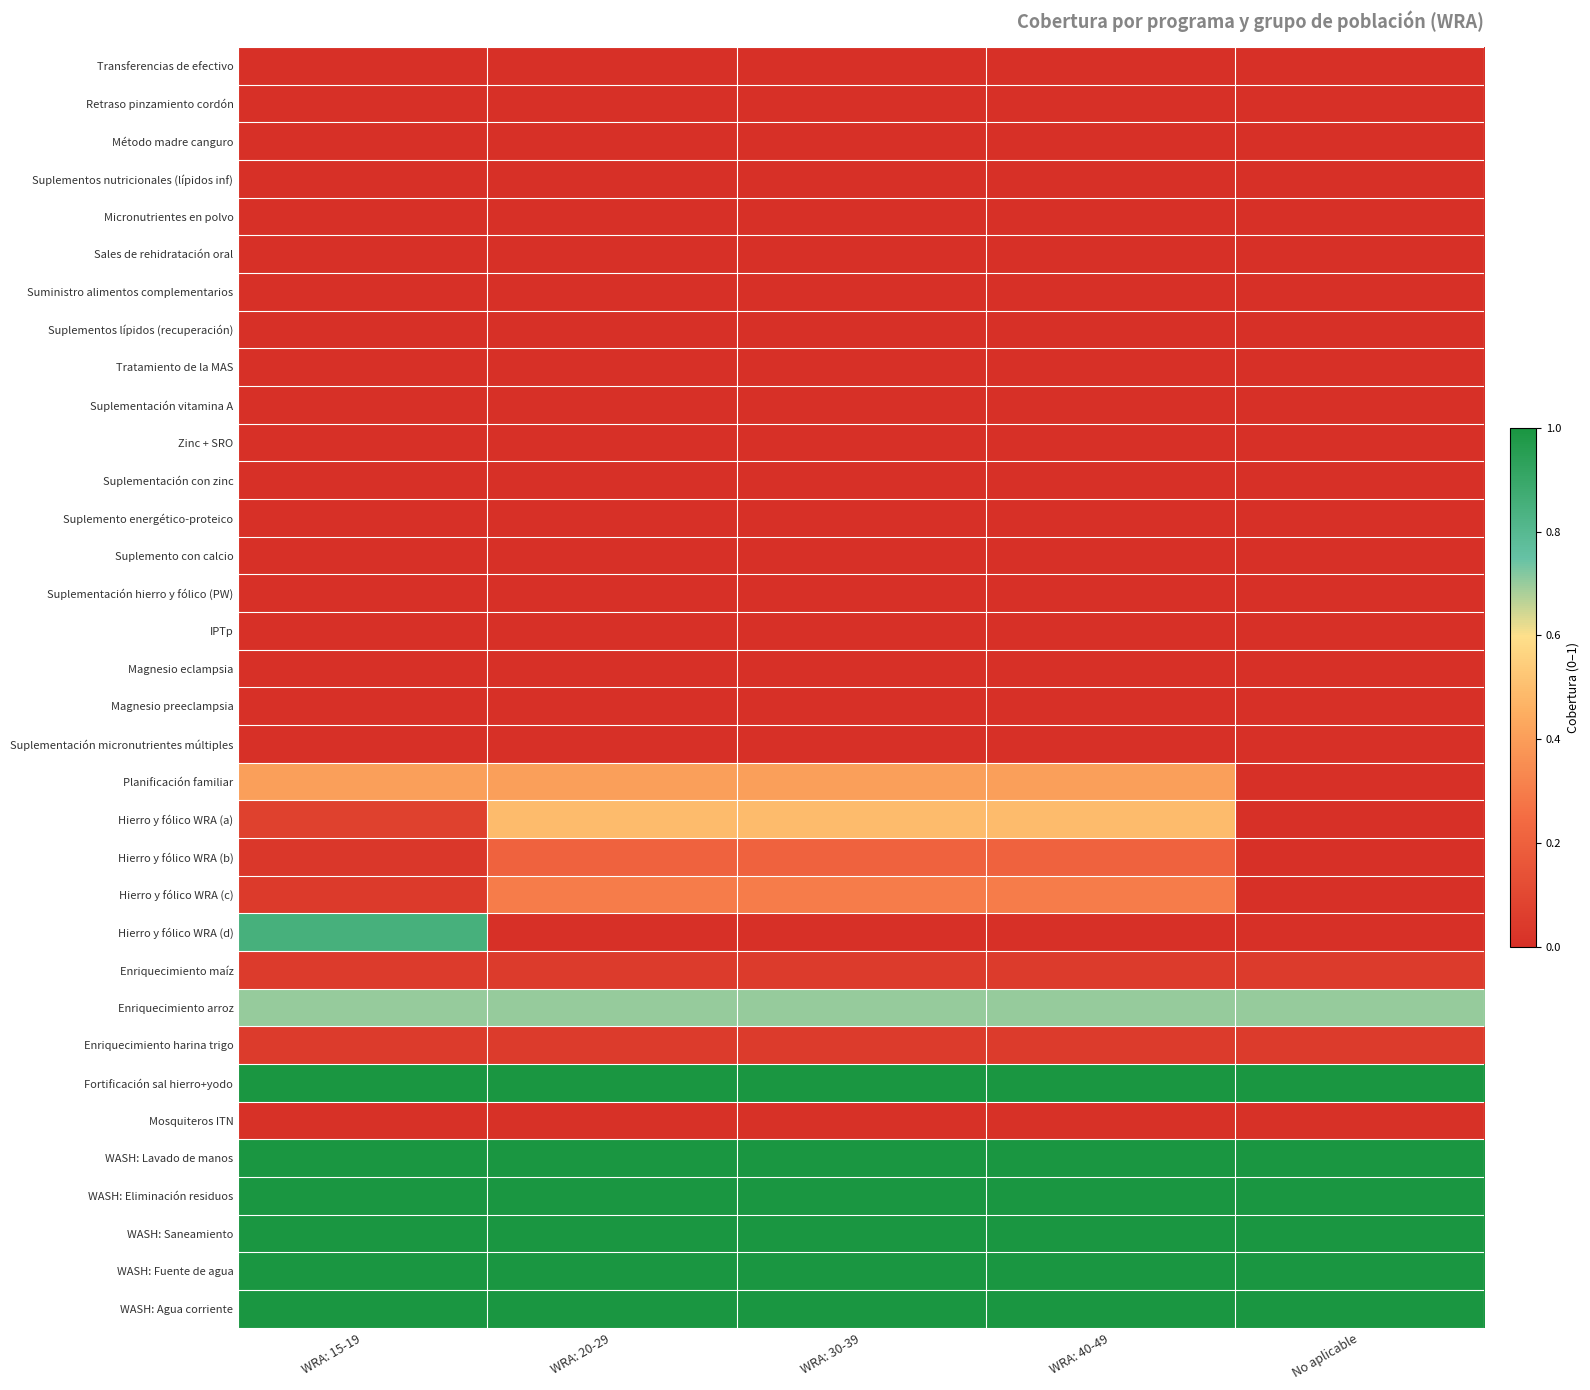

Rank the series at No aplicable from highest to lowest value.

Fortificación sal hierro+yodo, WASH: Lavado de manos, WASH: Eliminación residuos, WASH: Saneamiento, WASH: Fuente de agua, WASH: Agua corriente, Enriquecimiento arroz, Enriquecimiento maíz, Enriquecimiento harina trigo, Mosquiteros ITN, Transferencias de efectivo, Retraso pinzamiento cordón, Método madre canguro, Suplementos nutricionales (lípidos inf), Micronutrientes en polvo, Sales de rehidratación oral, Suministro alimentos complementarios, Suplementos lípidos (recuperación), Tratamiento de la MAS, Suplementación vitamina A, Zinc + SRO, Suplementación con zinc, Suplemento energético-proteico, Suplemento con calcio, Suplementación hierro y fólico (PW), IPTp, Magnesio eclampsia, Magnesio preeclampsia, Suplementación micronutrientes múltiples, Planificación familiar, Hierro y fólico WRA (a), Hierro y fólico WRA (b), Hierro y fólico WRA (c), Hierro y fólico WRA (d)